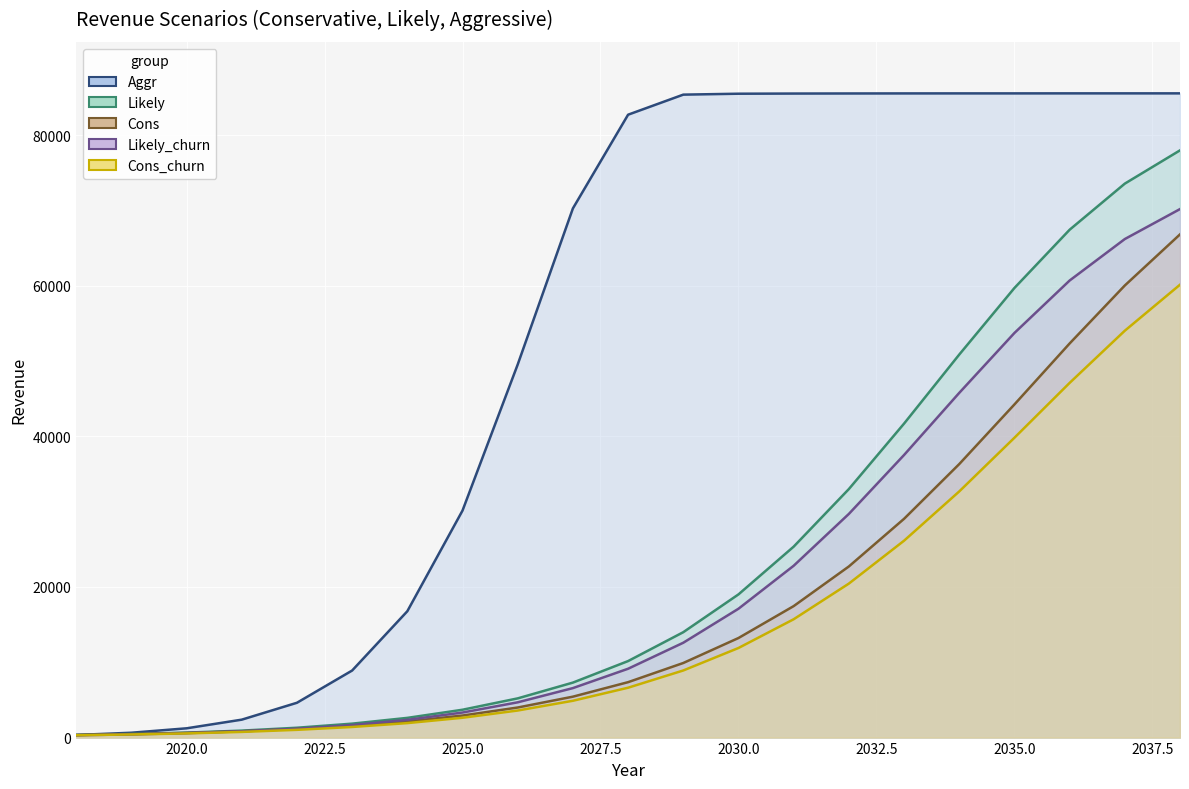

At which label does Likely_churn first exceed 9140?

2028